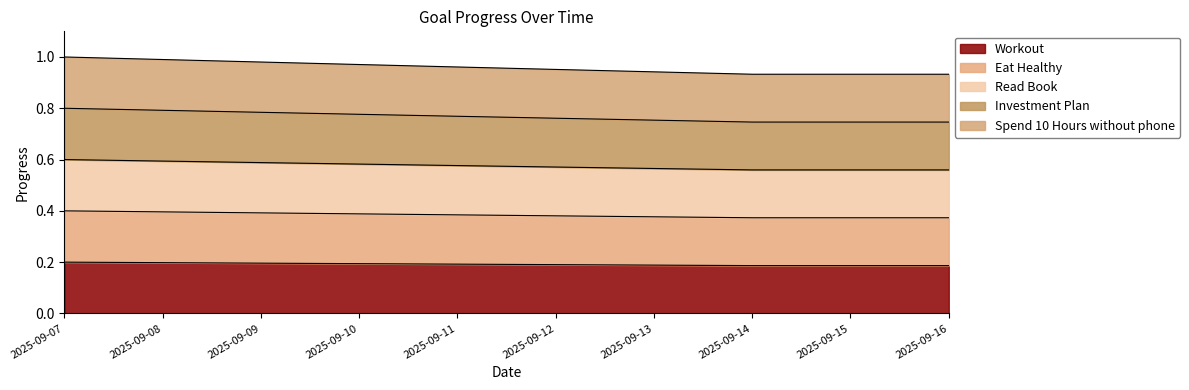

At which label is Investment Plan closest to 0?

2025-09-14